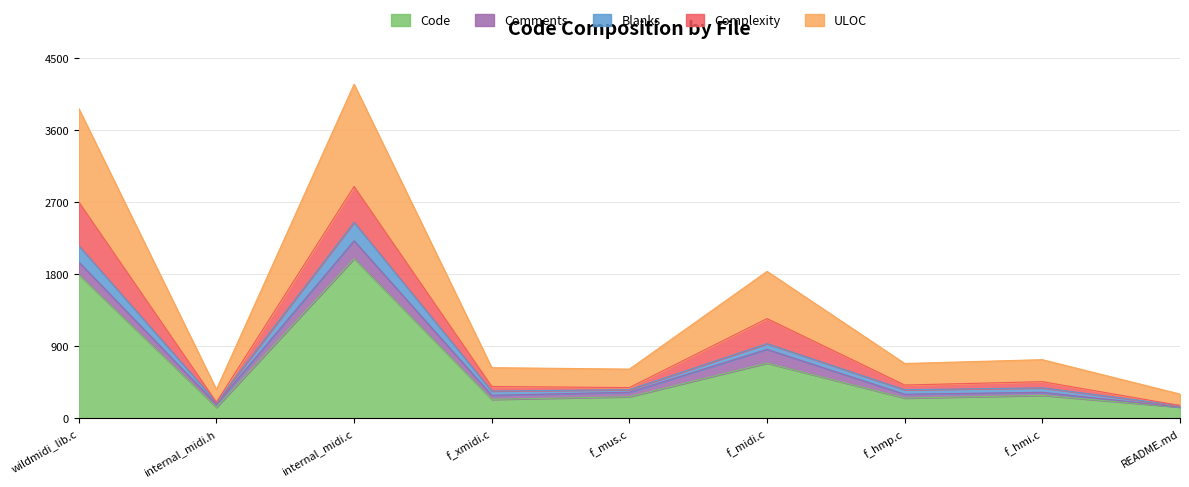

Which category has the highest value in the Code series?

internal_midi.c